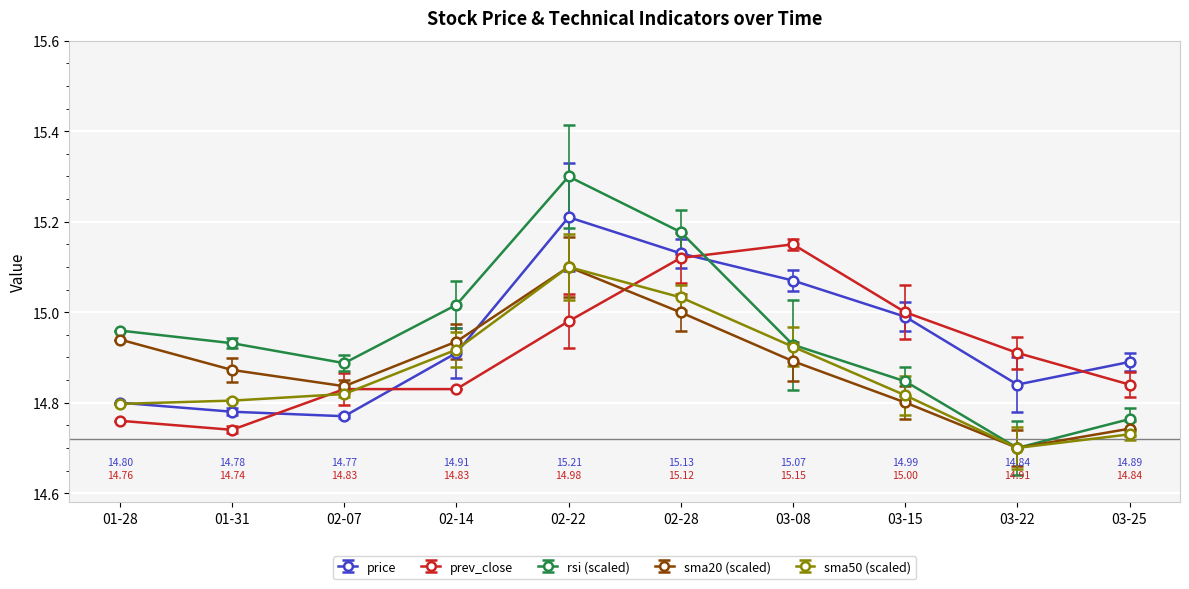

What is the label of the 9th point from the left?

03-22